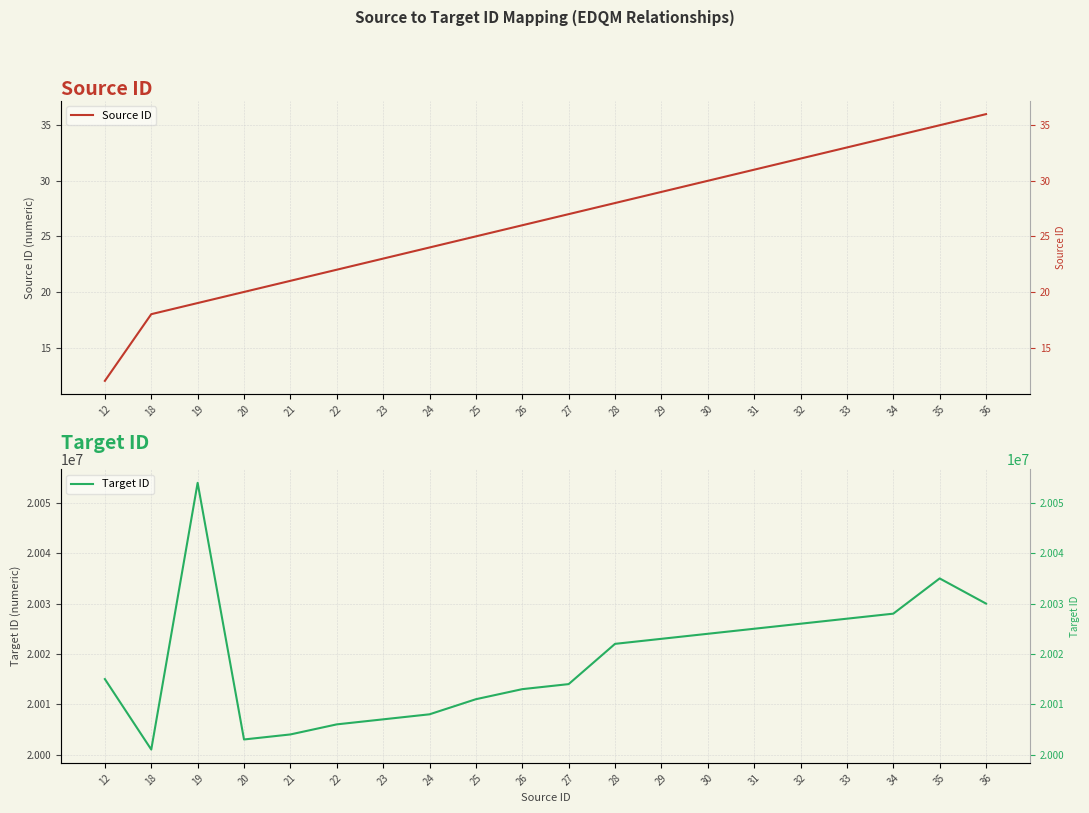

True or false: Target ID and Source ID cross at least once.

False